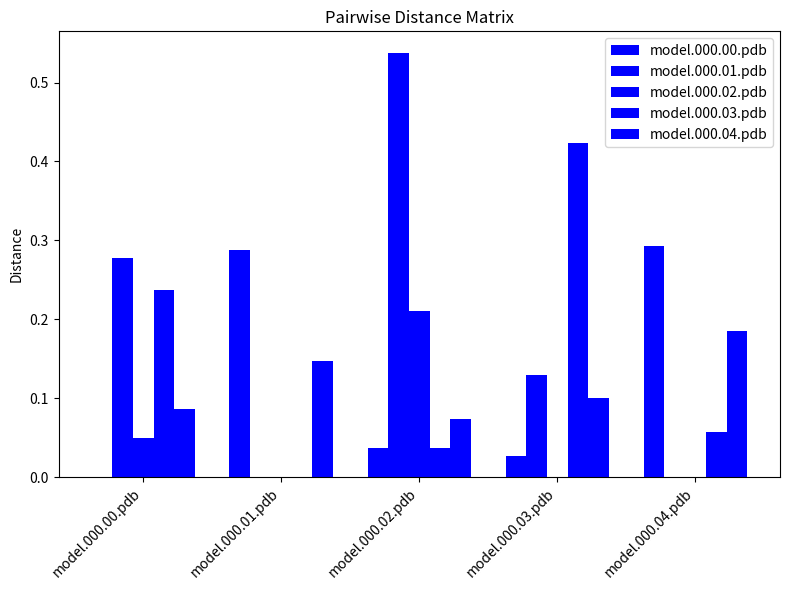

At how many categories does at least one series exceed 0?

5